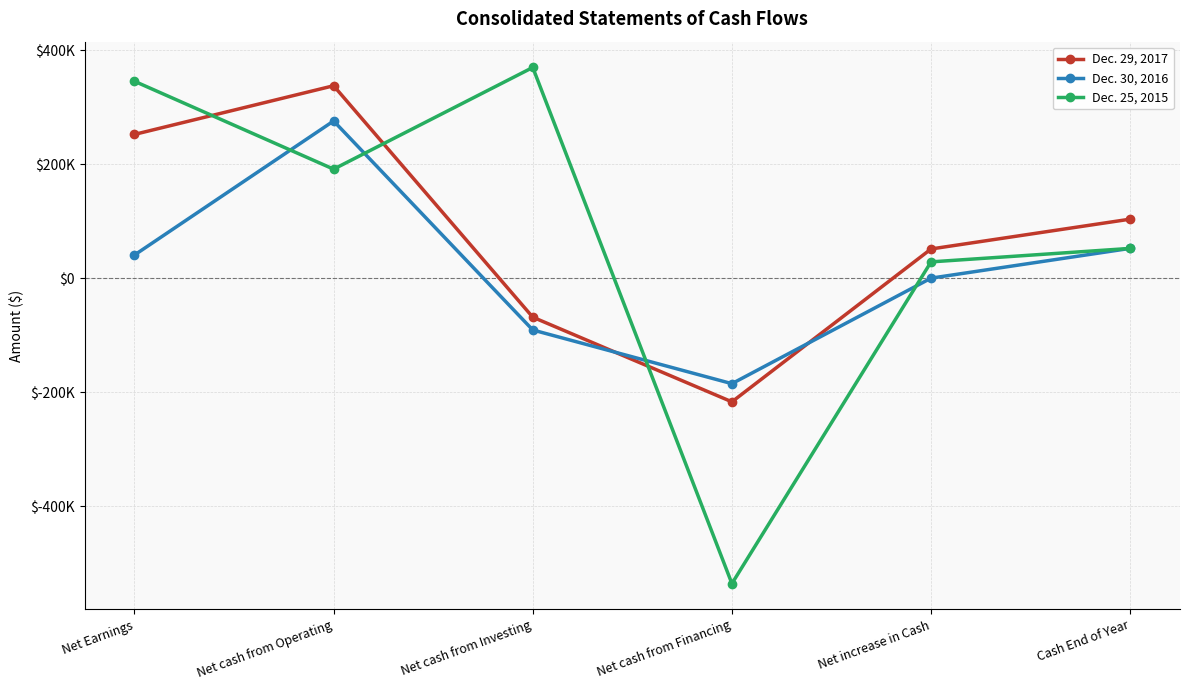

What is the spread (max minus min) of values at Net cash from Operating?

146450